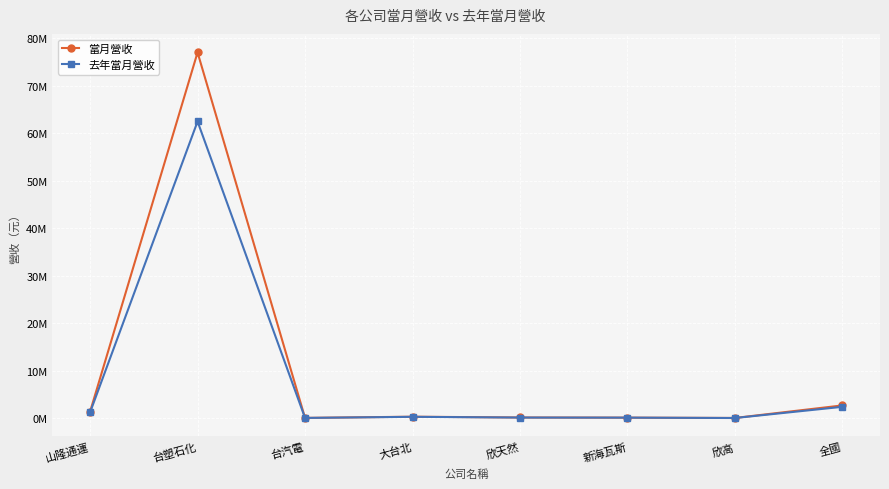

What is the total value across all series at 欣天然?

354168